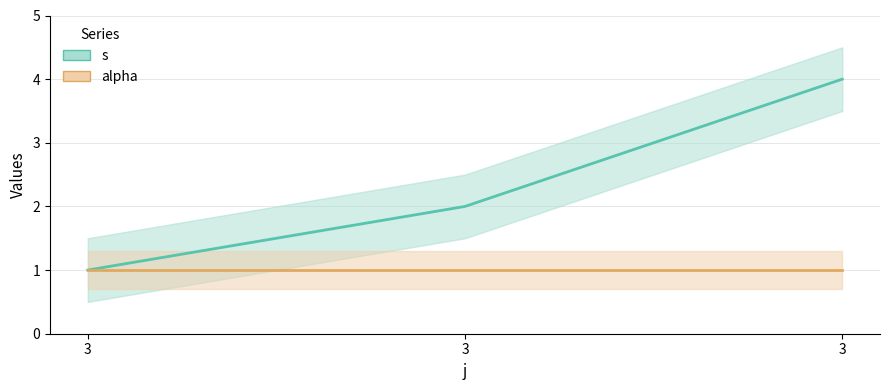

Reading left to right, list all the values displayed in this chart.

3=1	3=2	3=4